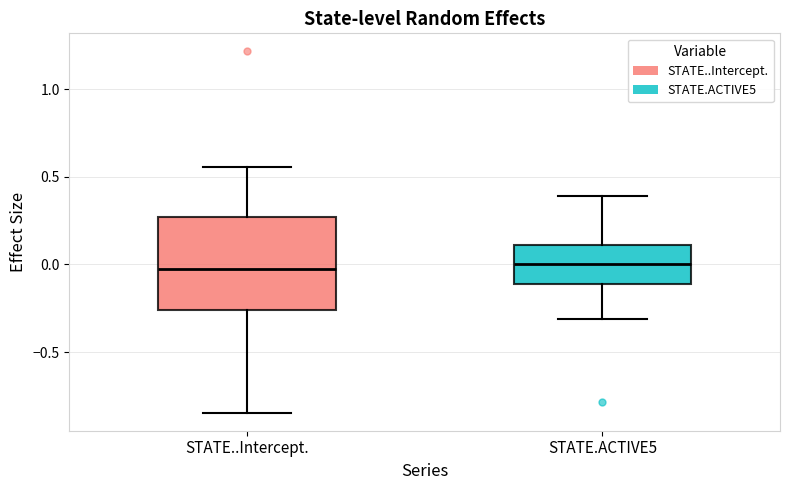

Reading left to right, transcribe this box plot: for each box, give where its median line is, the range the box spans, and where its two whiskers end, as read against the y-axis. The values are not printed on the chart, so give them approximately, as read against the axis.

STATE..Intercept.: median -0.05, box -0.25 to 0.25, whiskers -0.85 to 0.55
STATE.ACTIVE5: median 0.00, box -0.10 to 0.10, whiskers -0.30 to 0.40